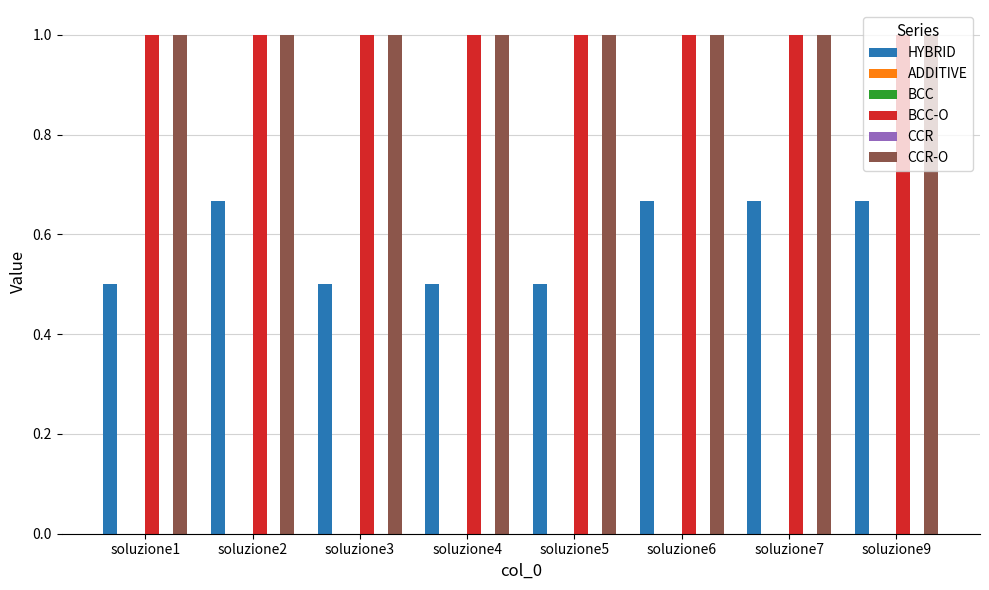

List the series in order of their peak value, lowest first.

ADDITIVE, BCC, CCR, HYBRID, BCC-O, CCR-O